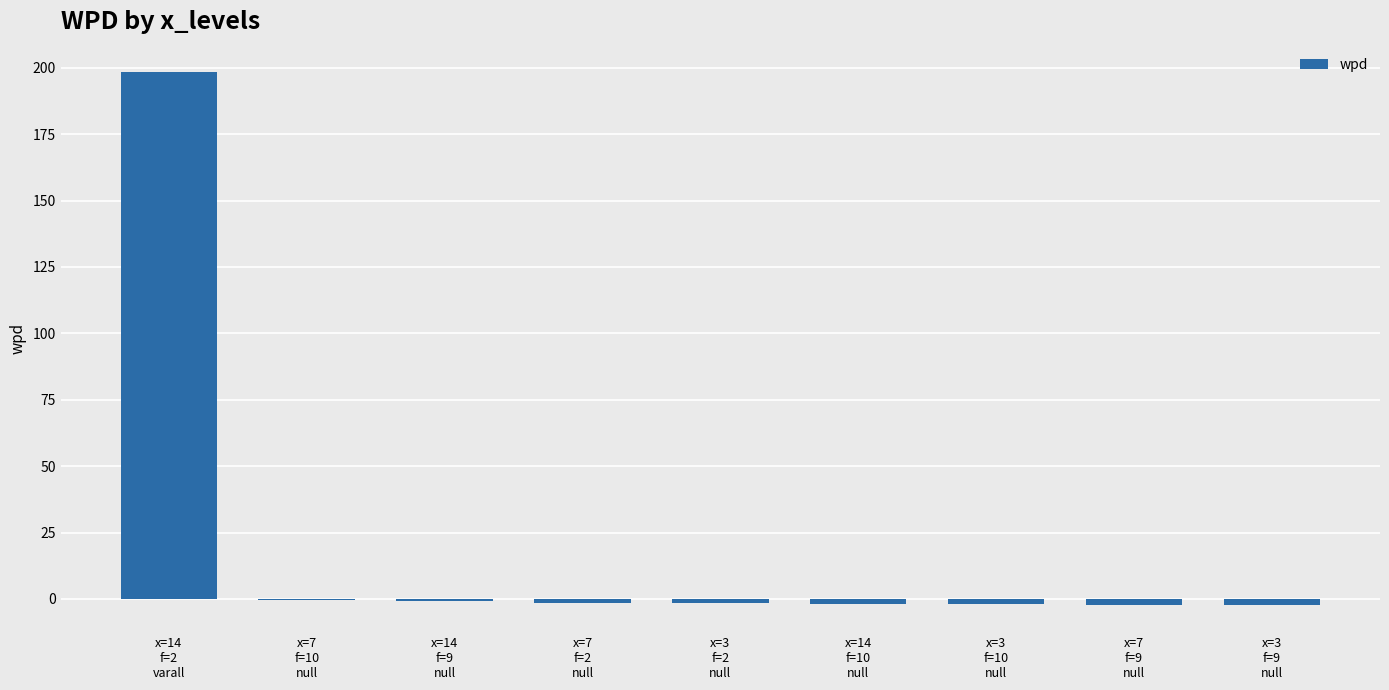

Does the chart contain stacked bars?

No